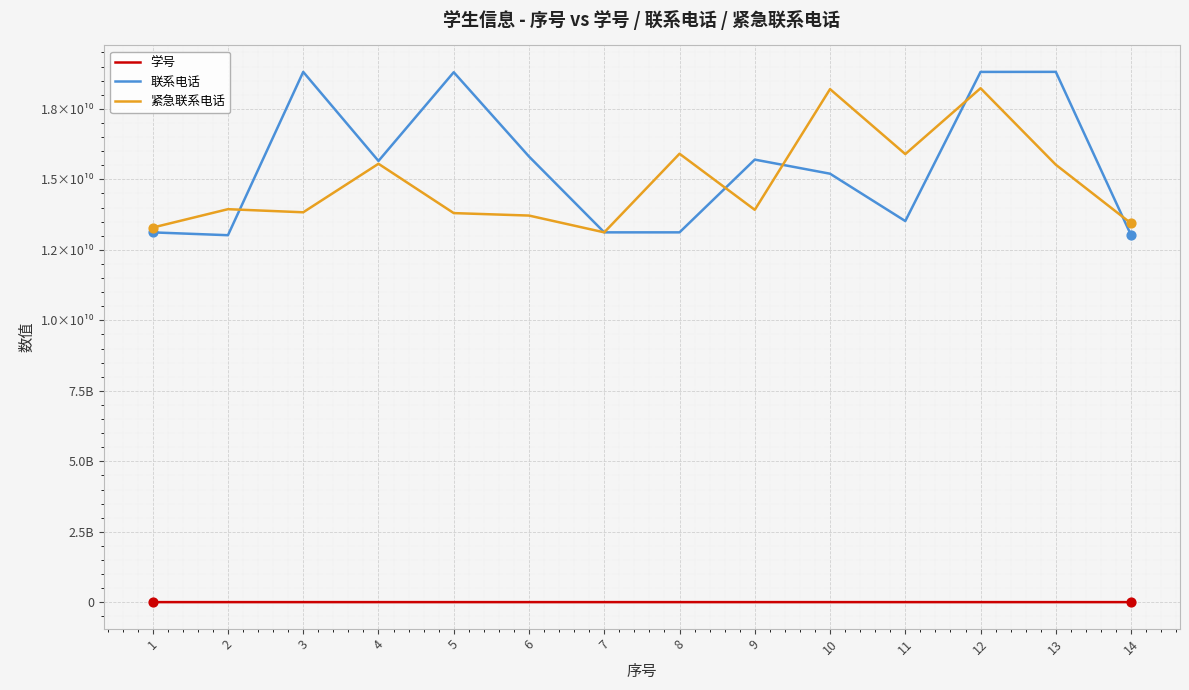

Is the value of 学号 at 7 greater than the value of 联系电话 at 13?

No